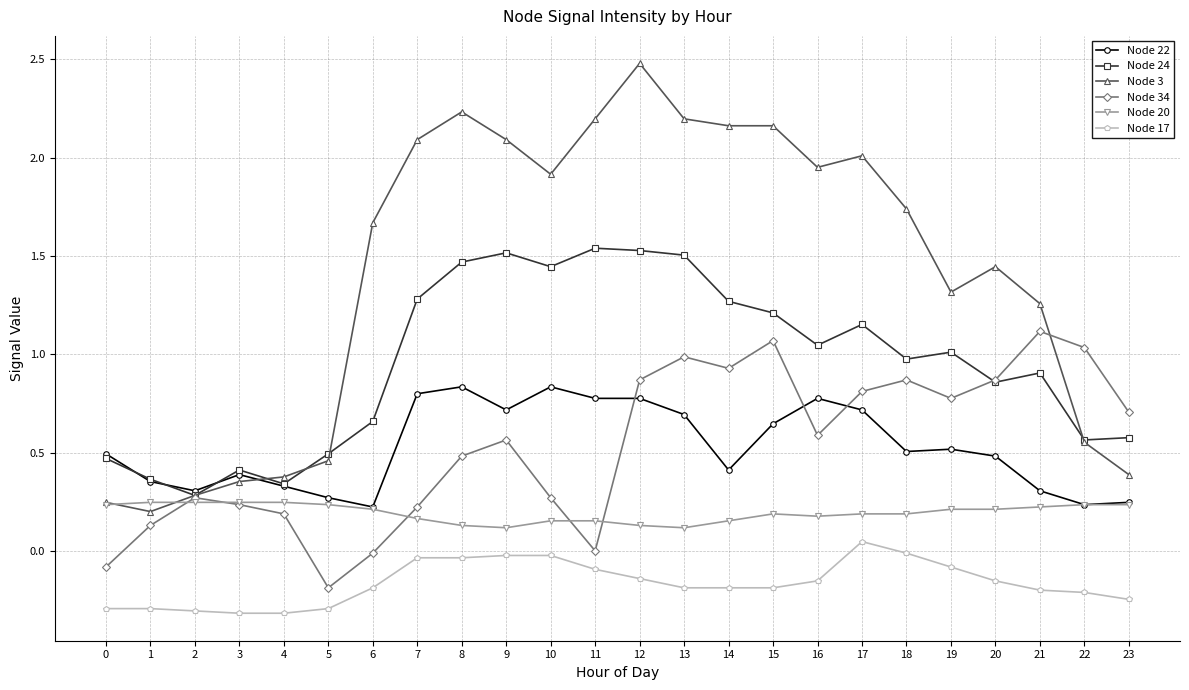

What is the difference between the highest and lowest values at 6?

1.9